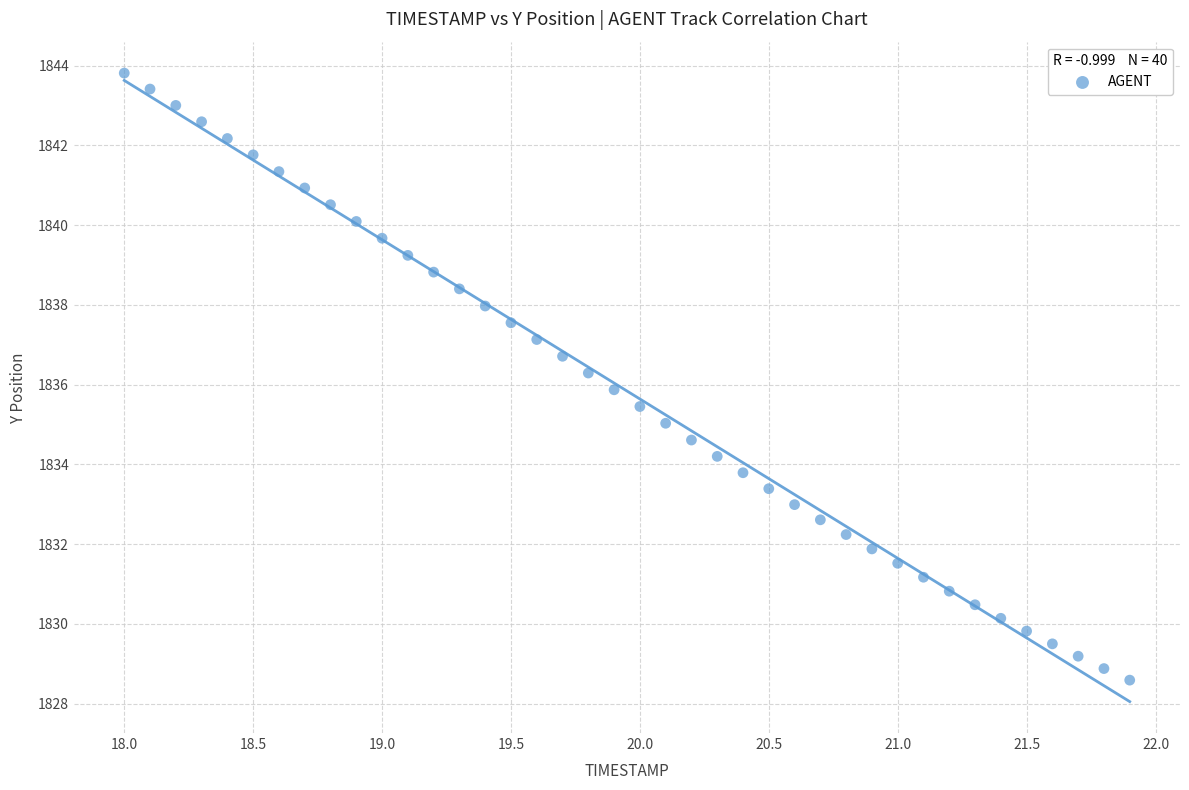

What is the range of X values (max minus min)?

3.9